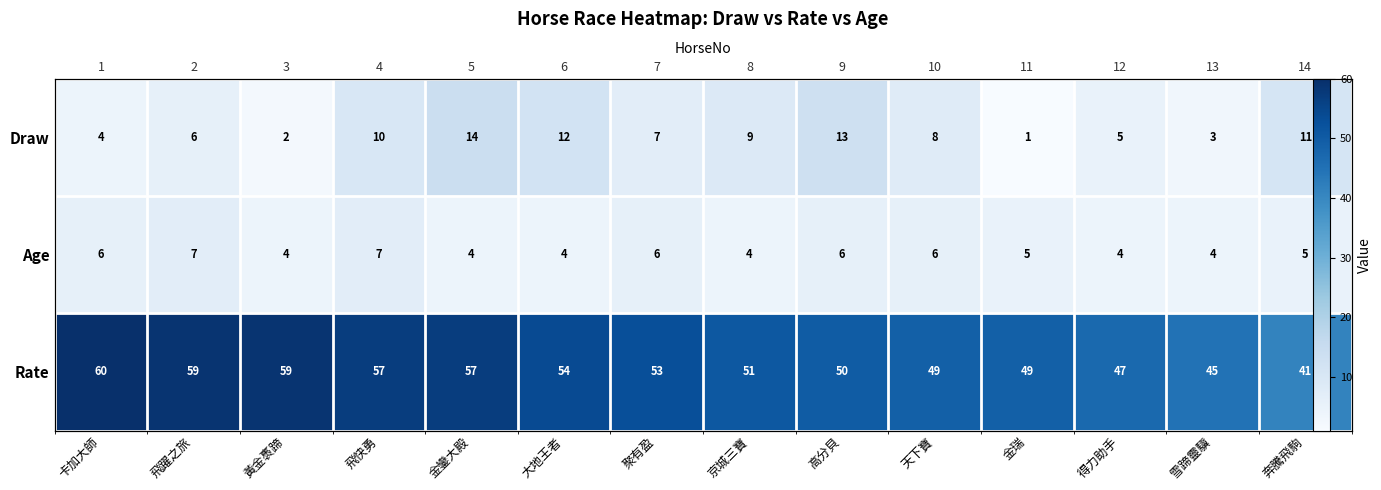

The Age series shows 6 at 大地王者. True or false?

False